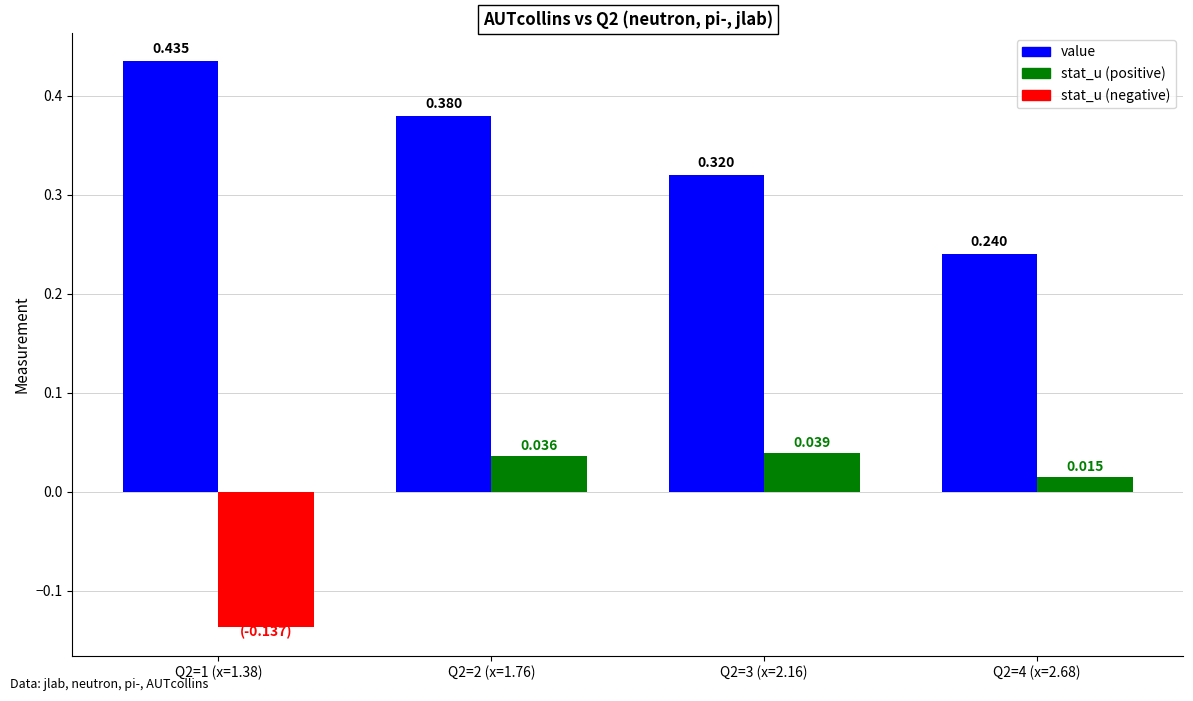

What is the difference between the value values at Q2=2 (x=1.76) and Q2=1 (x=1.38)?

0.1